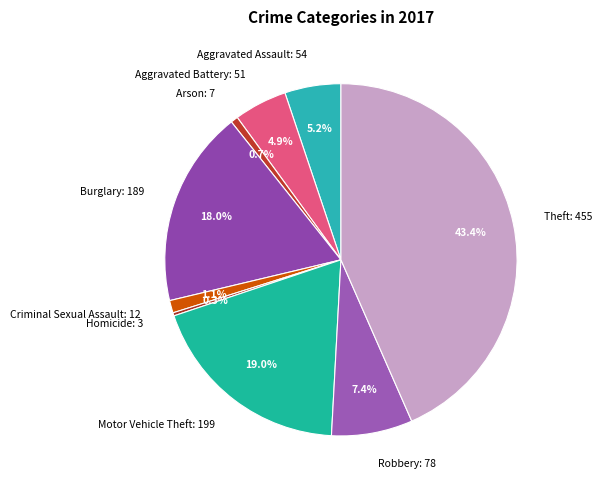

Between Homicide and Aggravated Battery, which is larger?

Aggravated Battery